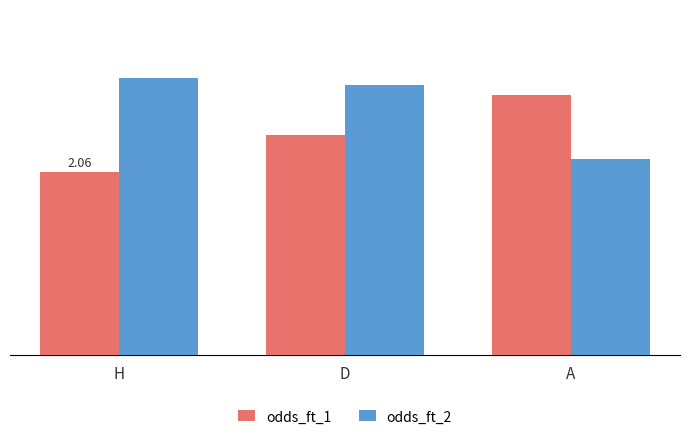

Reading right to left, extract all data points from this chart.

odds_ft_1: 2.9	2.5	2.1
odds_ft_2: 2.2	3.0	3.1